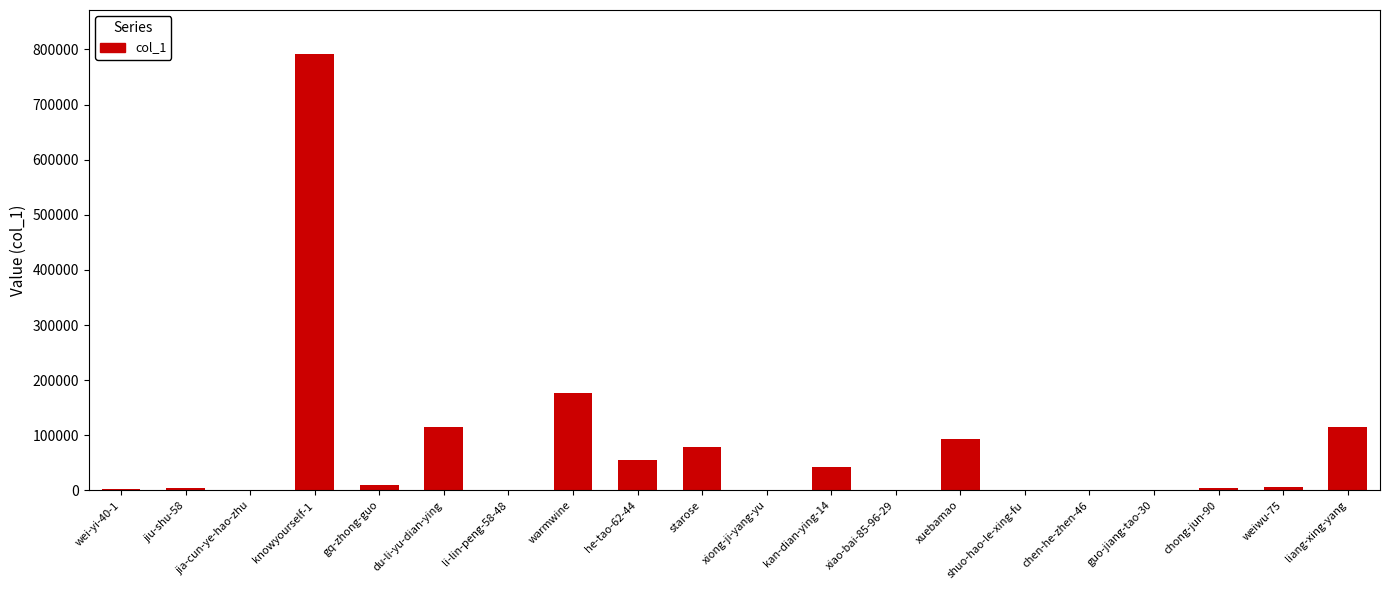

What is the change in value from wei-yi-40-1 to liang-xing-yang?

+112652